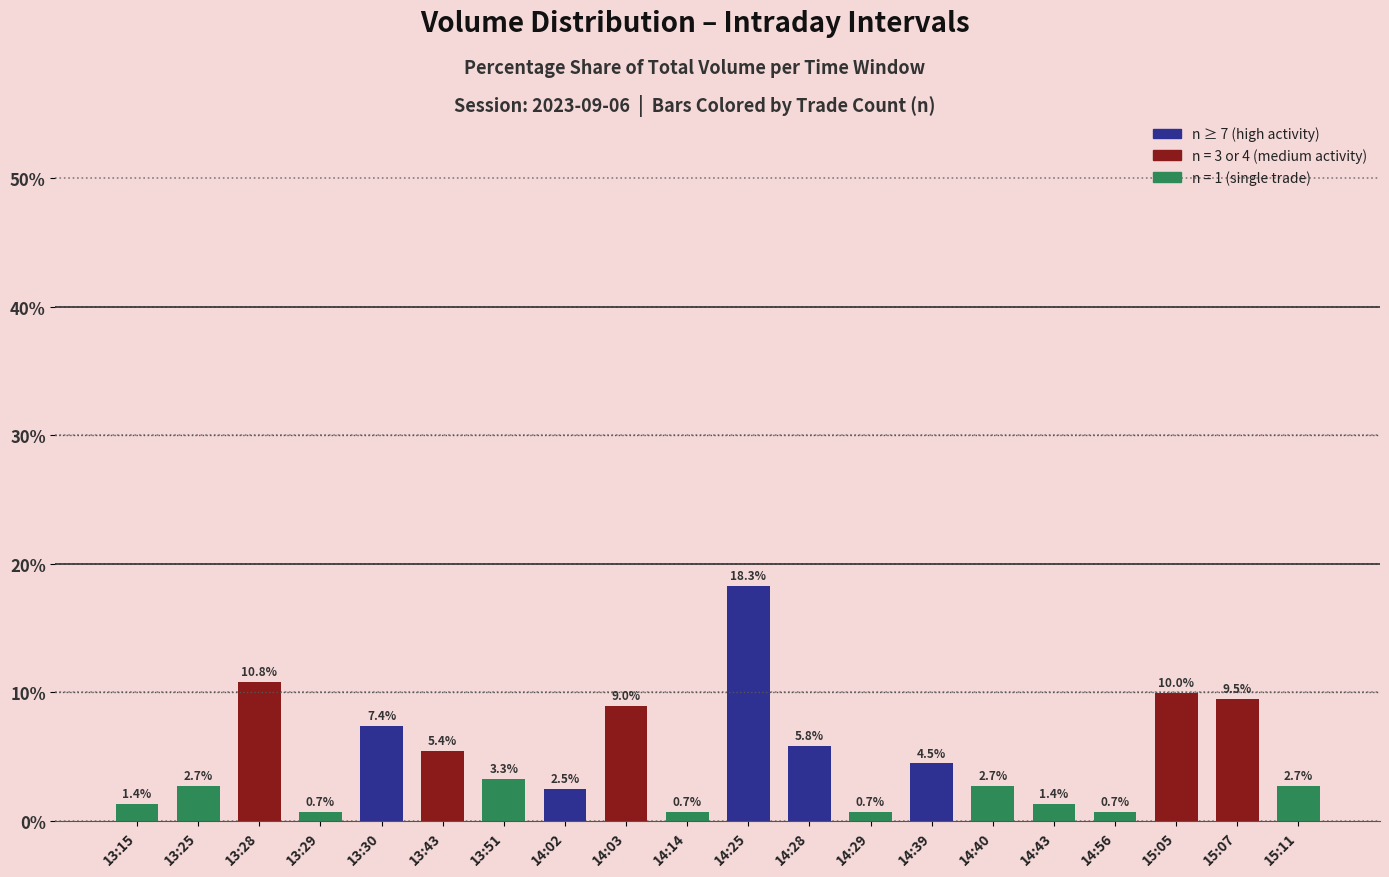

Reading left to right, transcribe all the data shown in this chart.

13:15=1.4	13:25=2.7	13:28=10.8	13:29=0.7	13:30=7.4	13:43=5.4	13:51=3.3	14:02=2.5	14:03=9.0	14:14=0.7	14:25=18.3	14:28=5.8	14:29=0.7	14:39=4.5	14:40=2.7	14:43=1.4	14:56=0.7	15:05=10.0	15:07=9.5	15:11=2.7